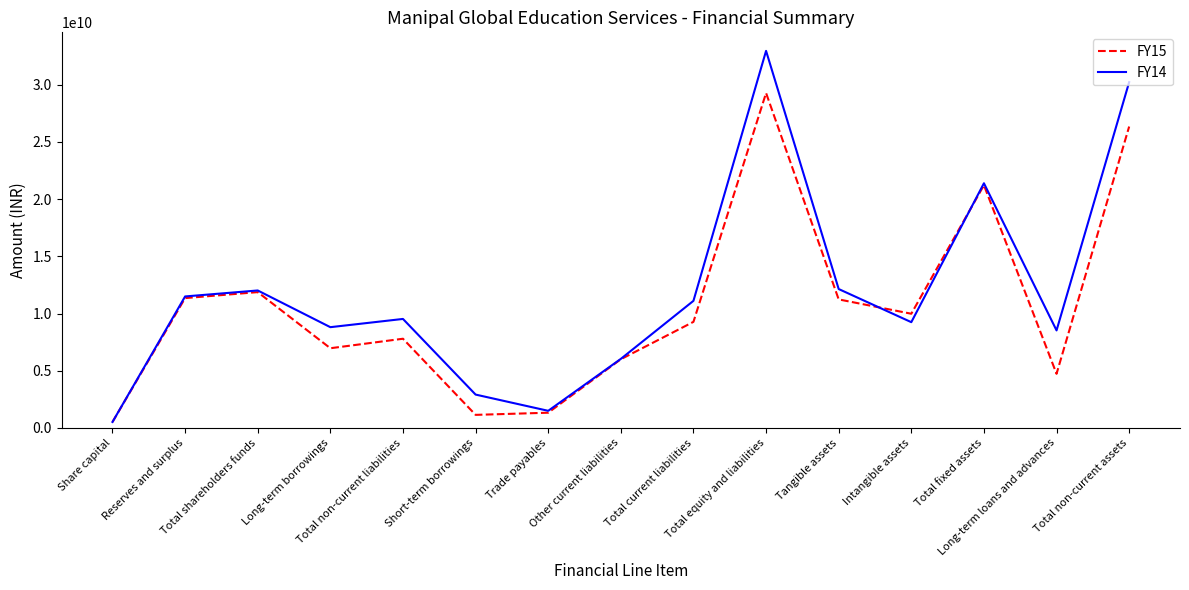

What is the approximate value of FY15 at Tangible assets, to the nearest 100?

11236800000